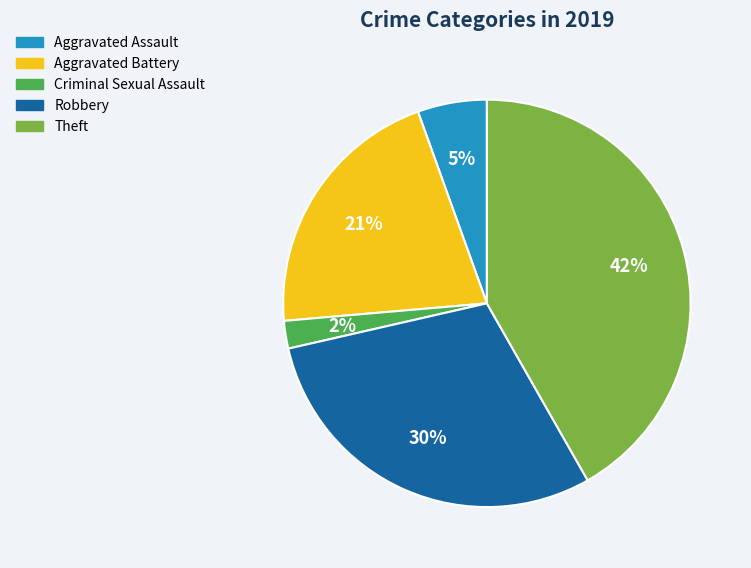

Does any single category account for the majority?

No